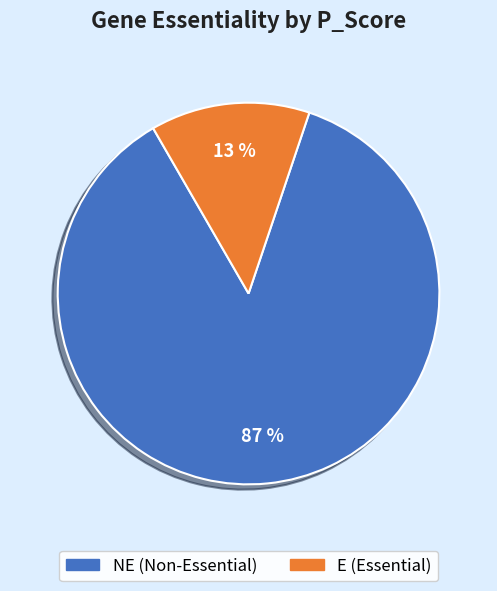

Is the sum of E (Essential) and NE (Non-Essential) greater than half?

Yes